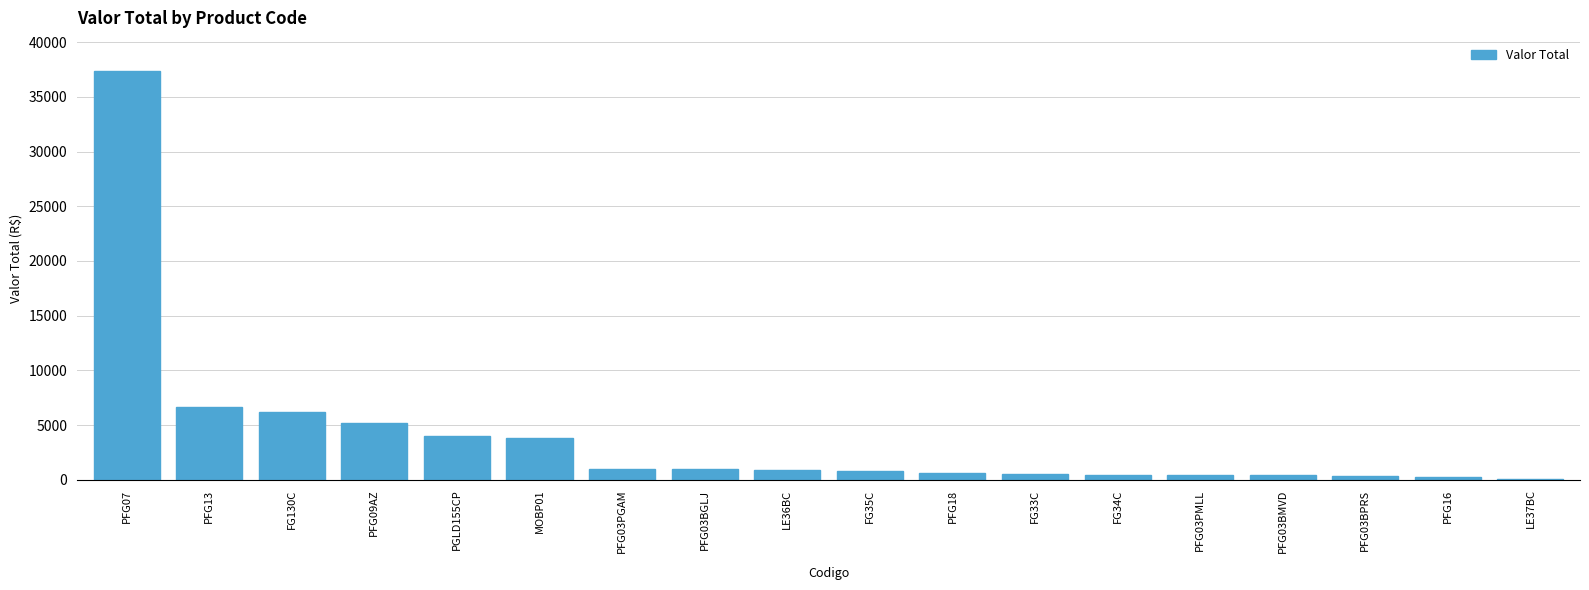

What is the sum of the values at FG35C and PGLD155CP?

4853.5